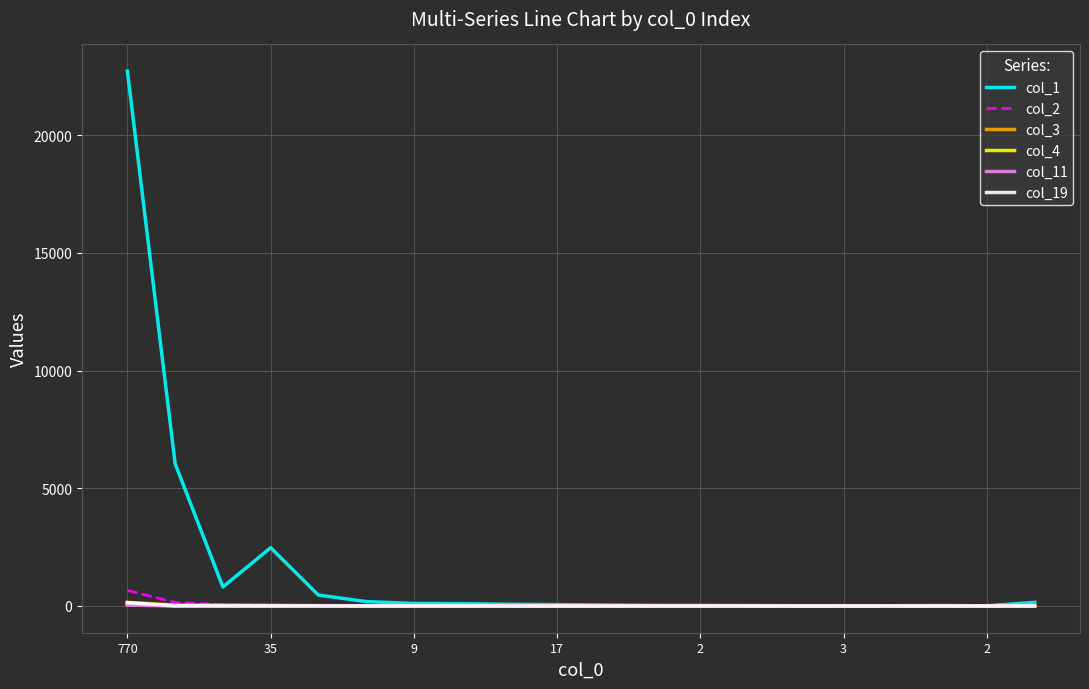

Which series has the largest total across all categories?

col_1